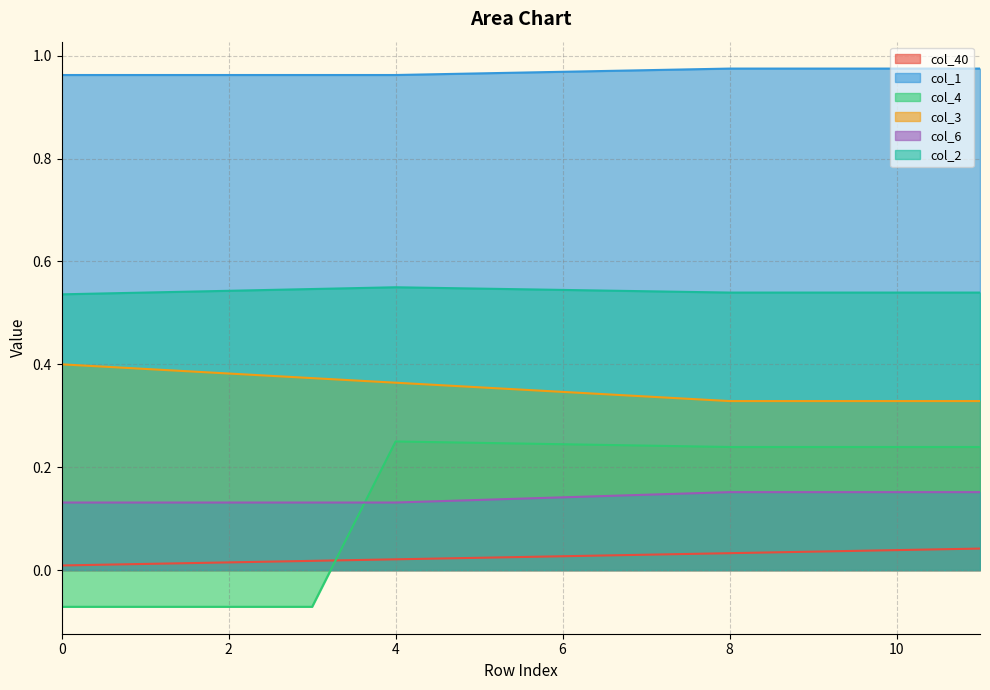

Is it true that col_2 equals 1.0 at 7?

False